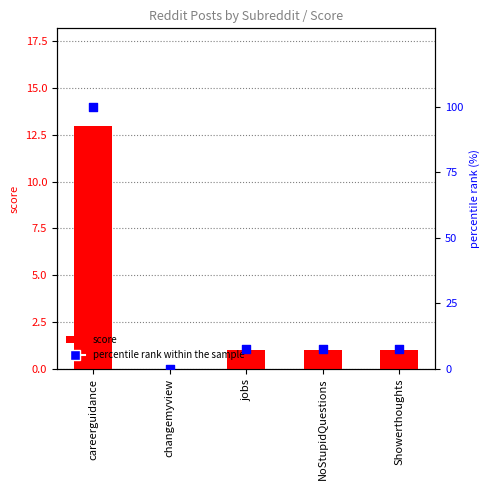

Is the value of percentile rank within the sample at jobs greater than the value of score at NoStupidQuestions?

Yes